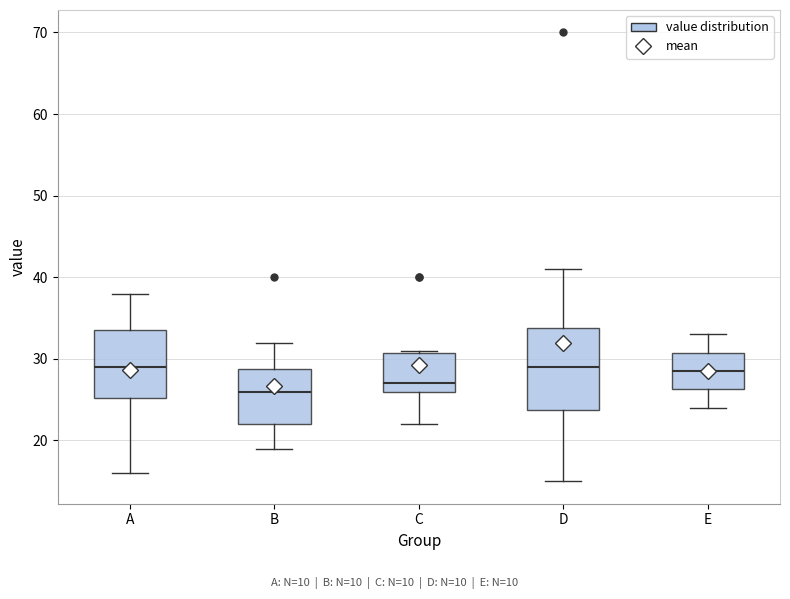

Which box's median line is the lowest?

B